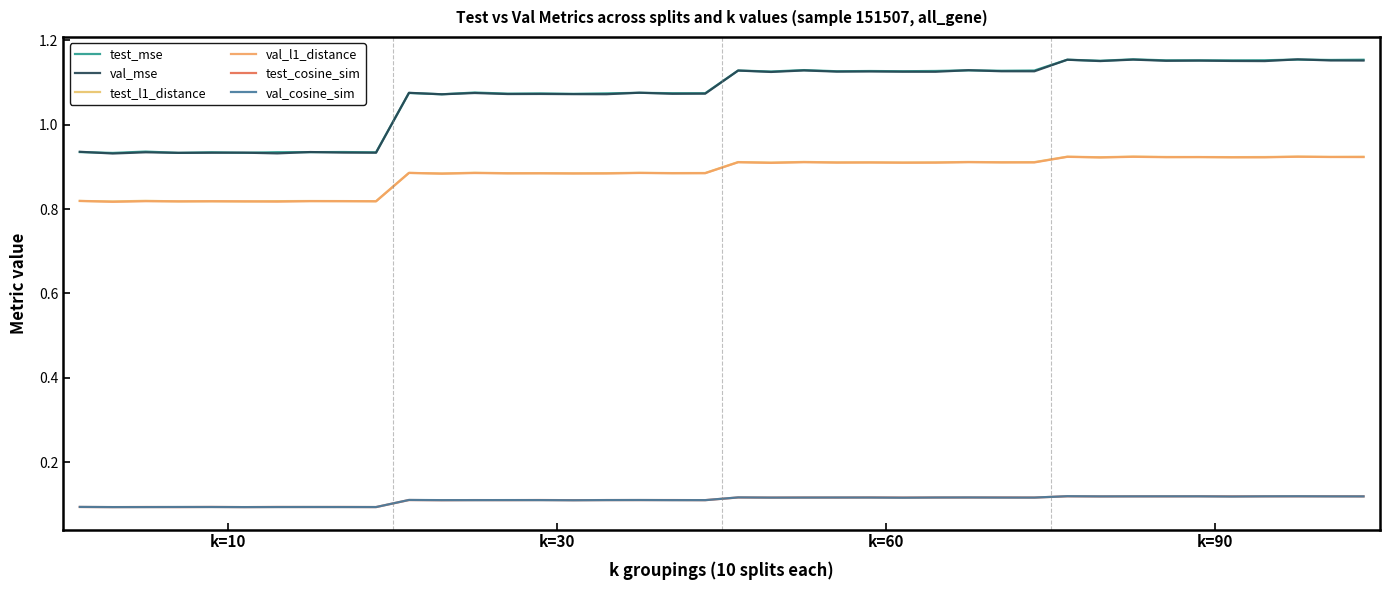

Does the chart display data point markers on the line(s)?

No